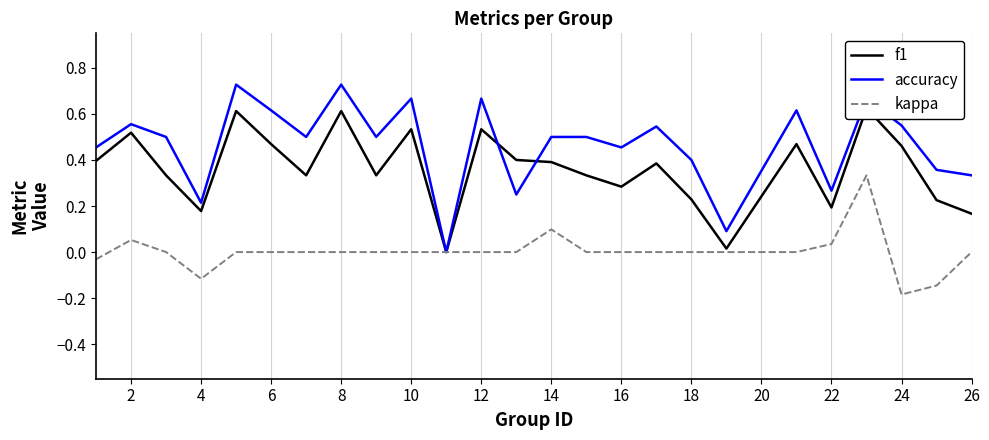

True or false: accuracy and kappa cross at least once.

False